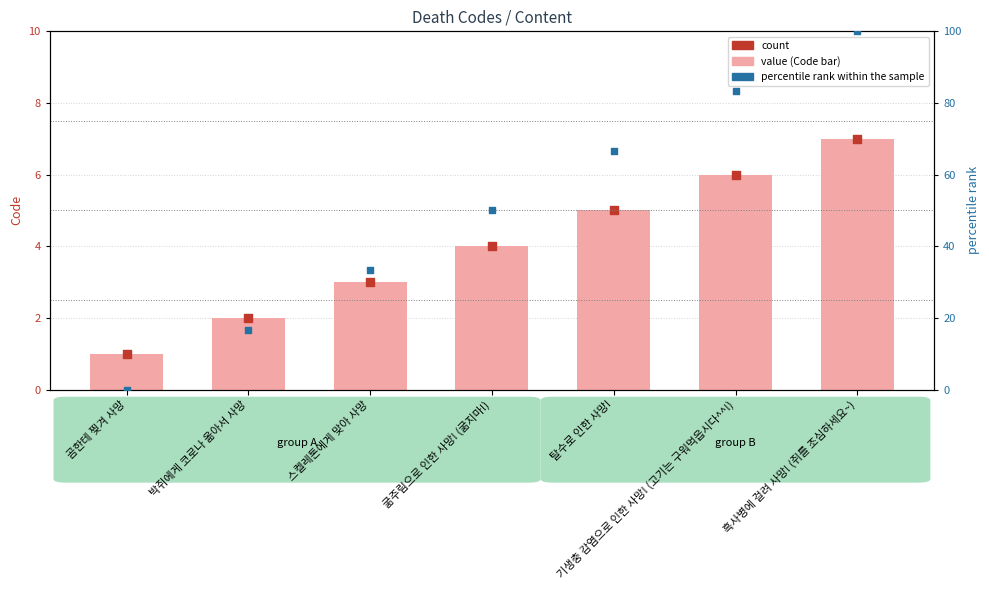

Which series has the largest total across all categories?

percentile rank within the sample